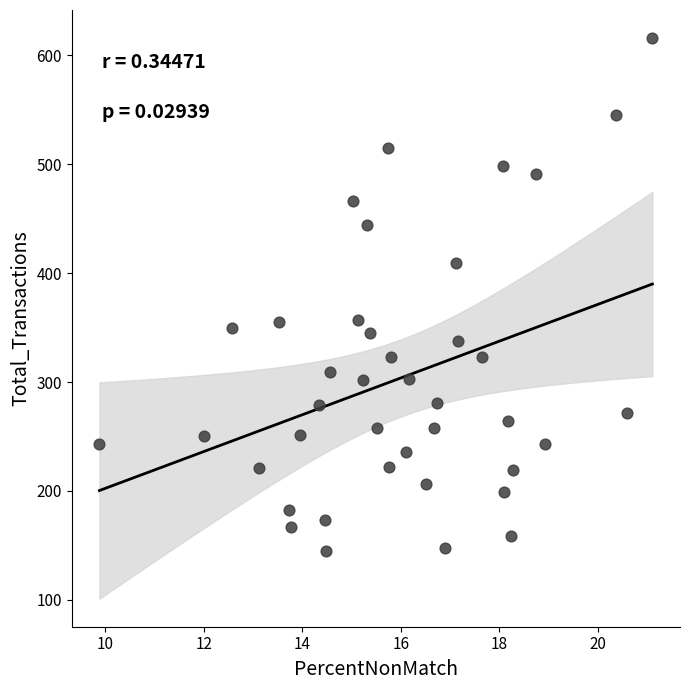

What is the range of Y values (max minus min)?

471